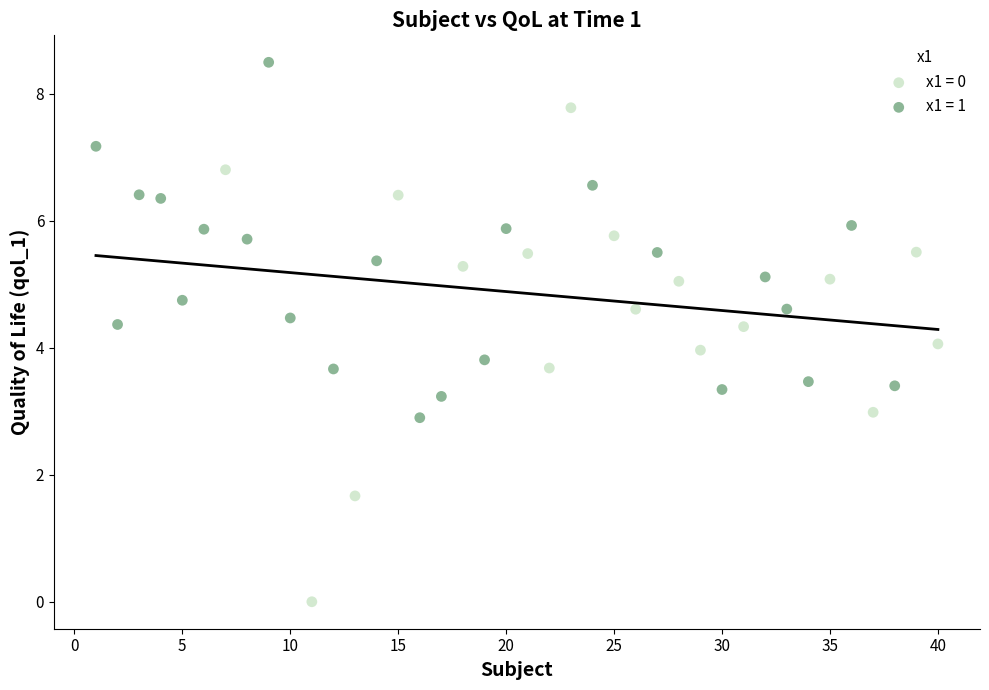

Which series contains the highest Y value?

x1 = 1